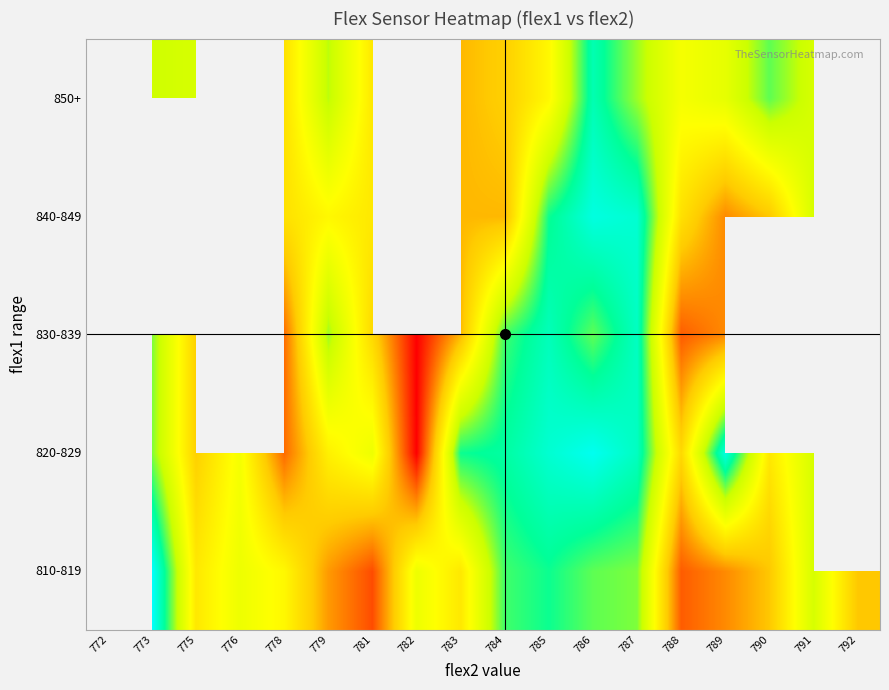

The value of 820-829 at 772 is 690.3. True or false?

False